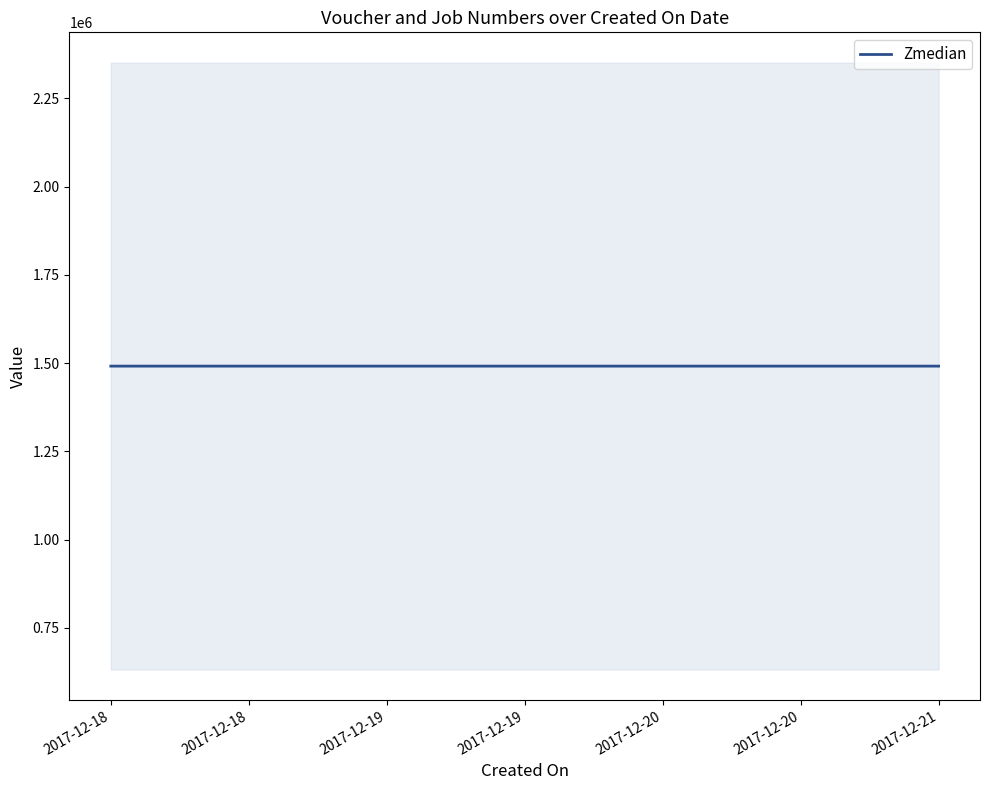

The value of Zmedian at 2017-12-19 is 1491684.5. True or false?

True